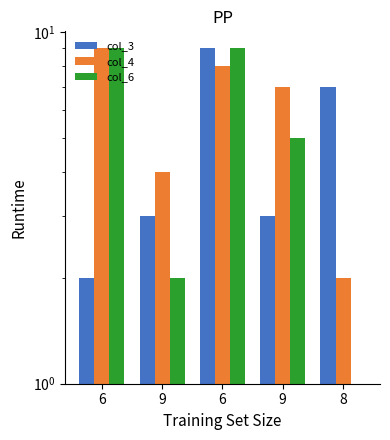

Does the chart contain stacked bars?

No